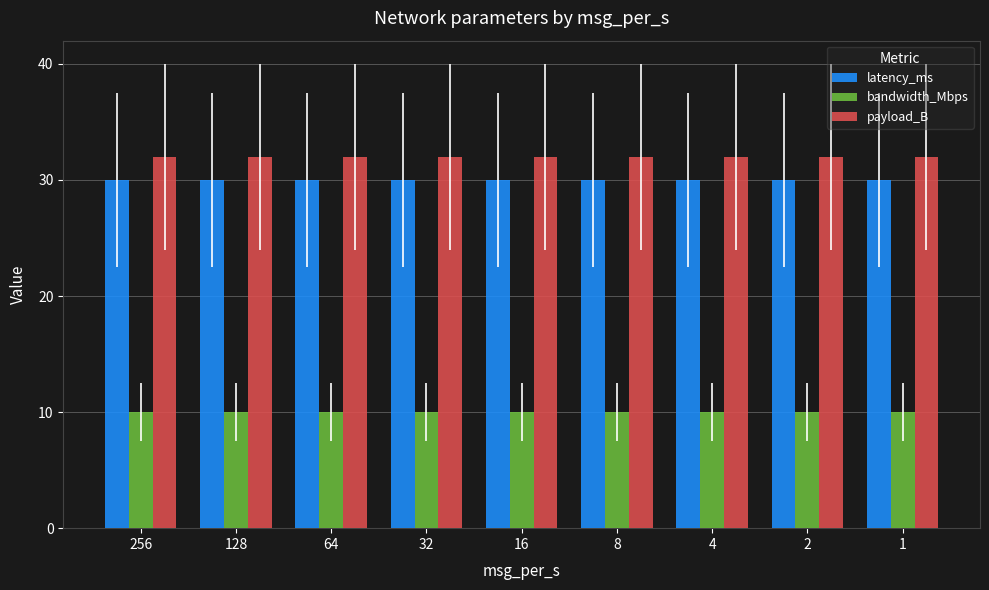

At how many categories does at least one series exceed 31?

9